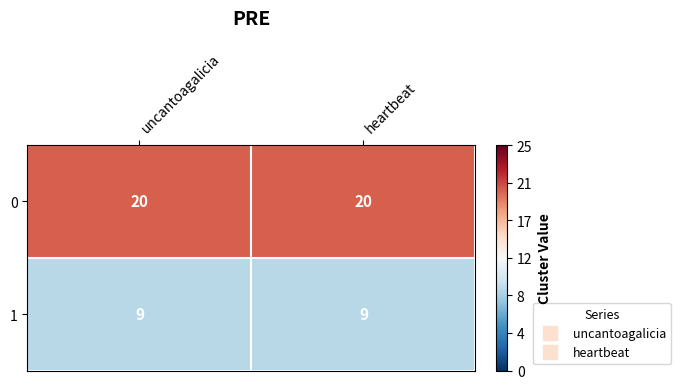

Rank the series by their maximum value, from lowest to highest.

1, 0